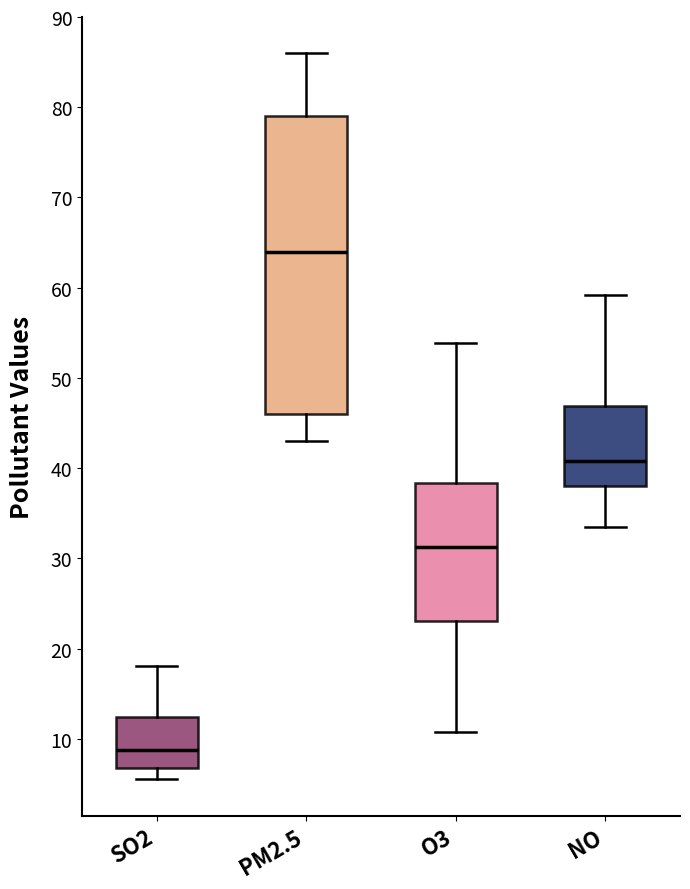

Where does the upper whisker of the box for NO end on the y-axis? The values are not printed on the chart, so give them approximately, as read against the axis.

59